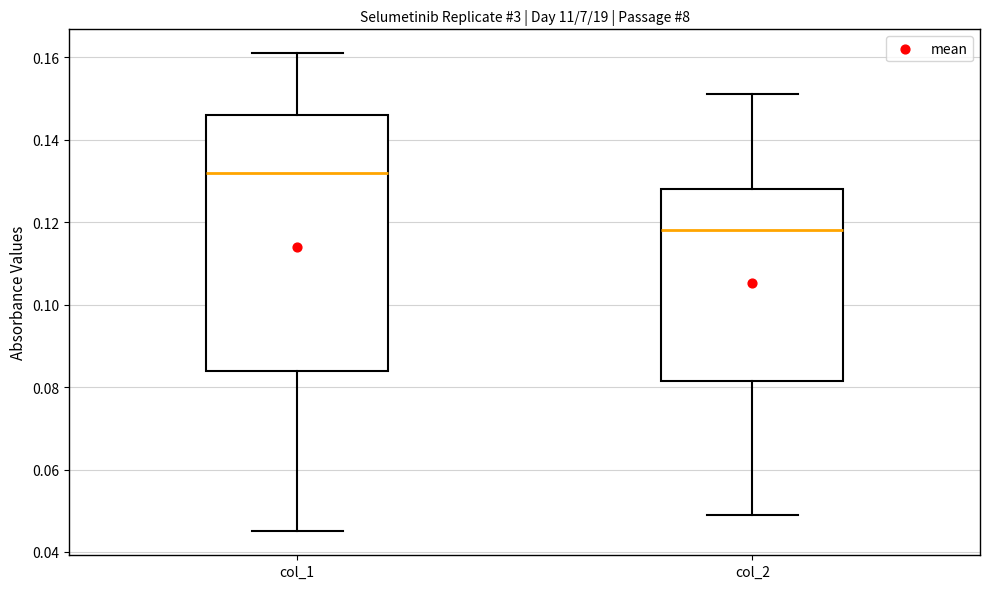

Which box is the tallest, from its lower edge to its upper edge?

col_1